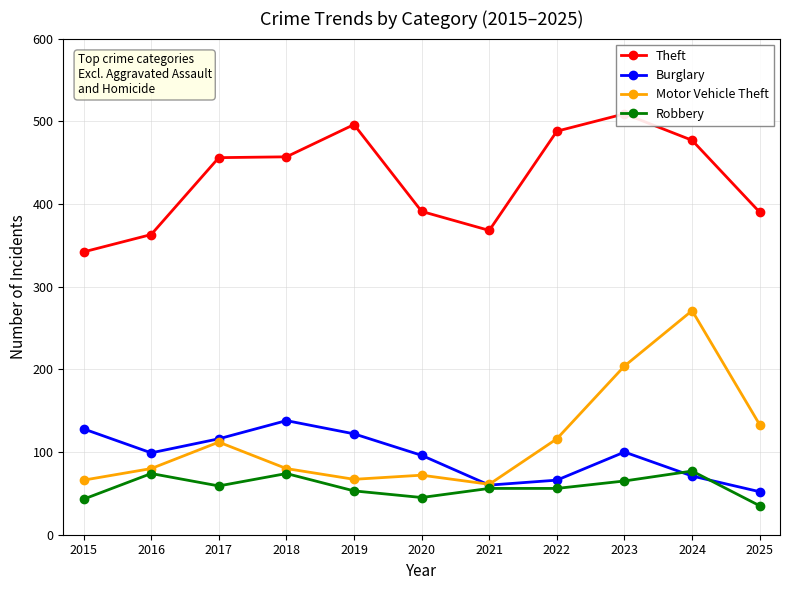

Which series has the widest spread of values?

Motor Vehicle Theft